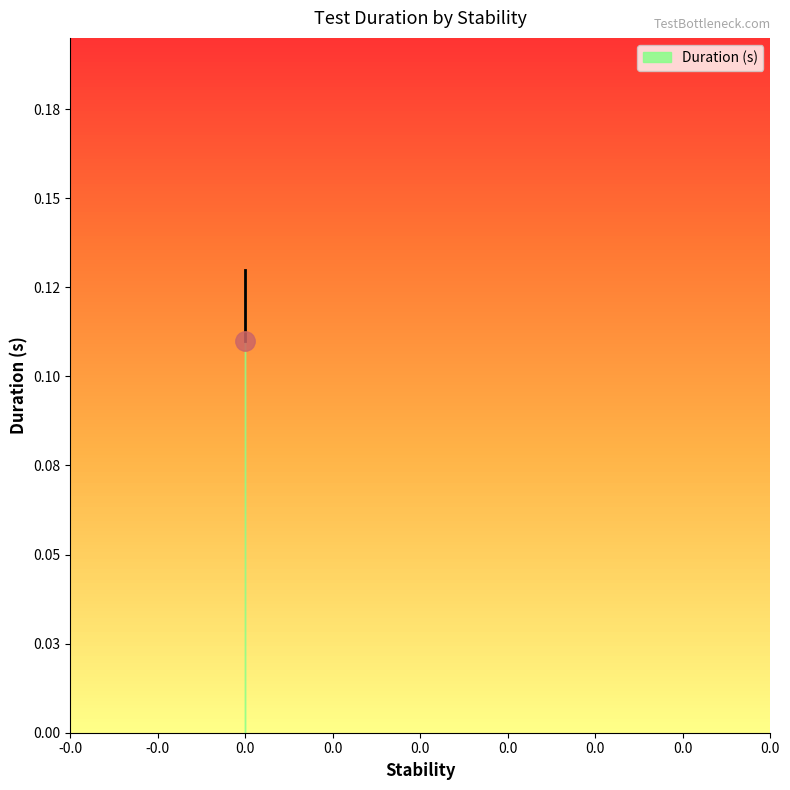

What is the greatest value displayed?

0.1